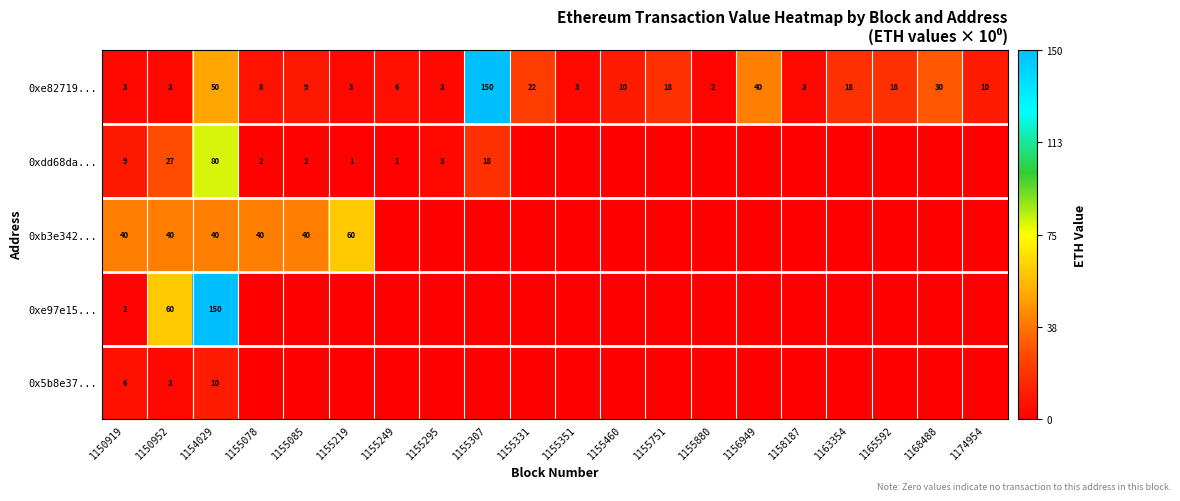

The 0xb3e342... series shows 59 at 1154029. True or false?

False